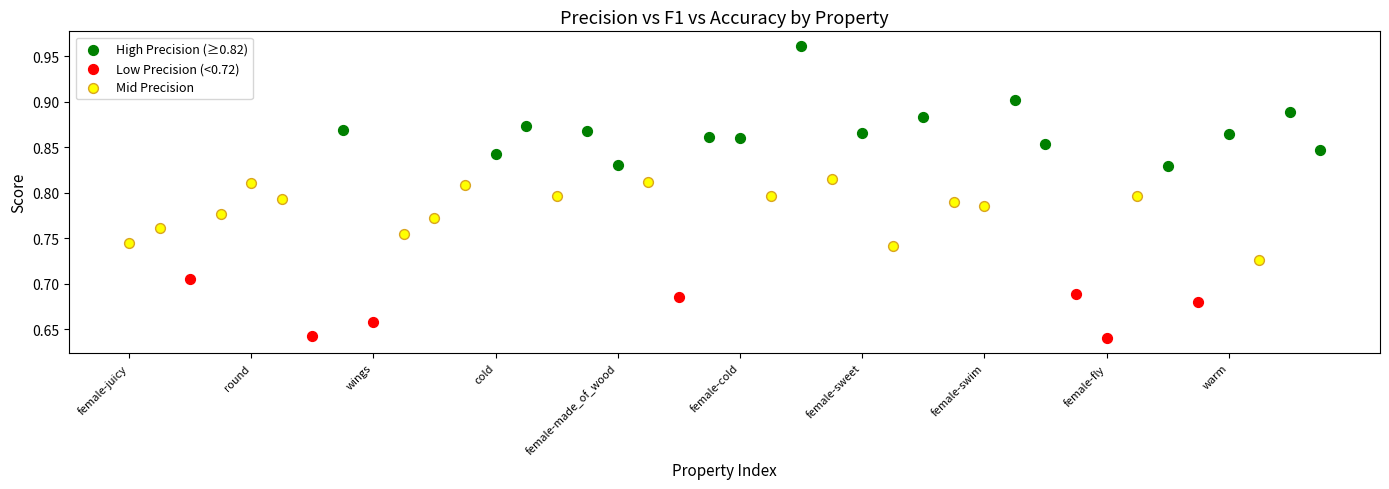

Which series contains the highest Y value?

High Precision (≥0.82)